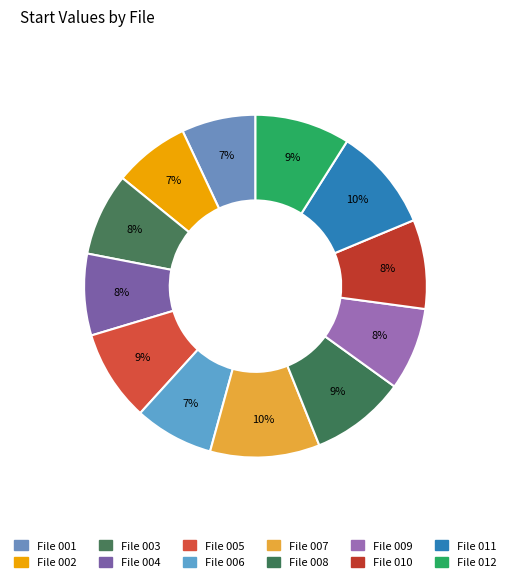

Which category has the biggest portion of the pie?

File 007